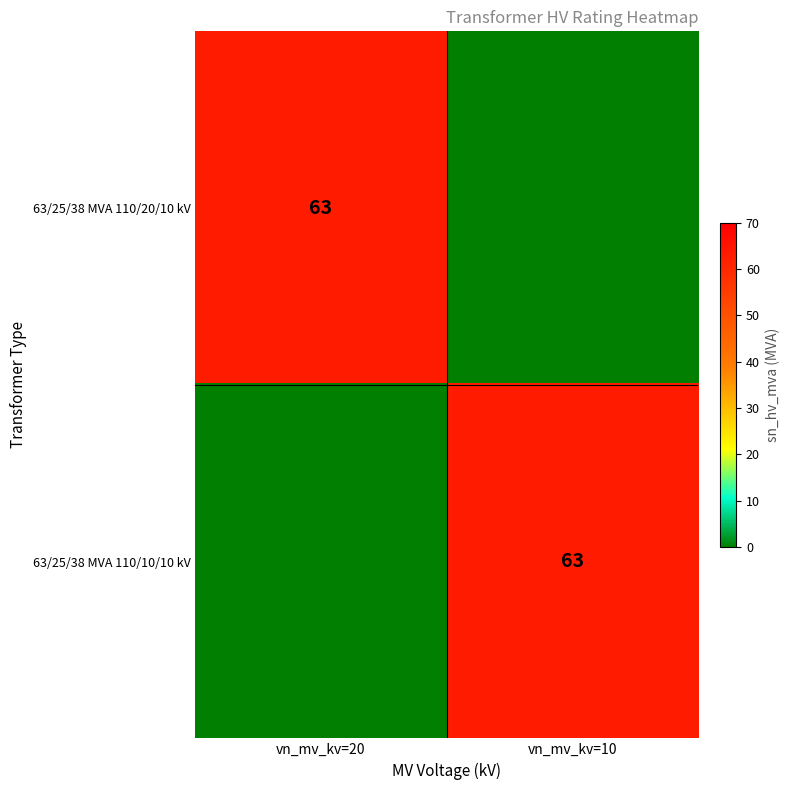

The value of 63/25/38 MVA 110/10/10 kV at vn_mv_kv=10 is 42. True or false?

False